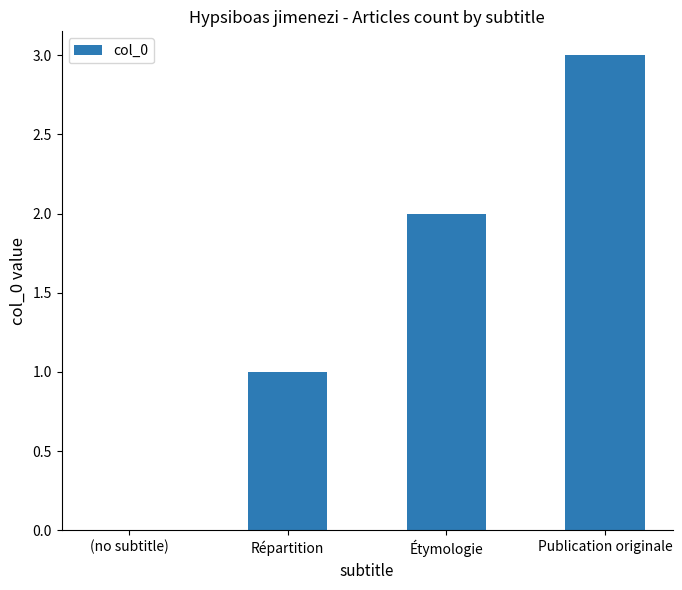

Where is the data nearest to the value 1?

Répartition